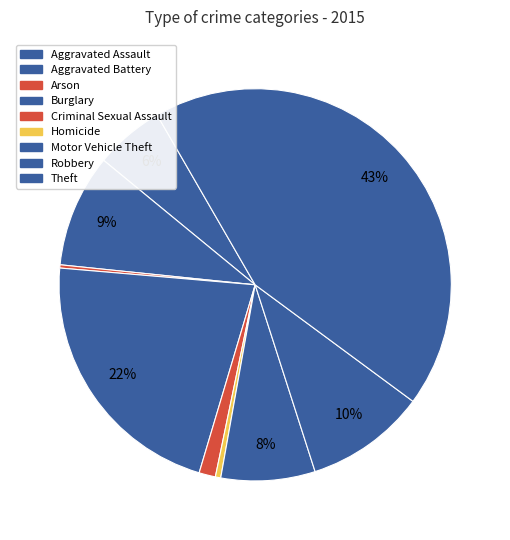

The Criminal Sexual Assault slice represents 11% of the pie. True or false?

False